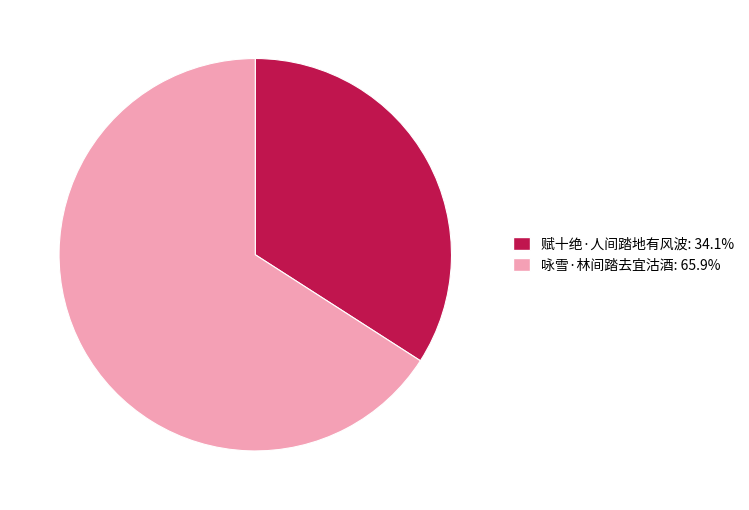

Rank the categories by value from lowest to highest.

赋十绝·人间踏地有风波, 咏雪·林间踏去宜沽酒